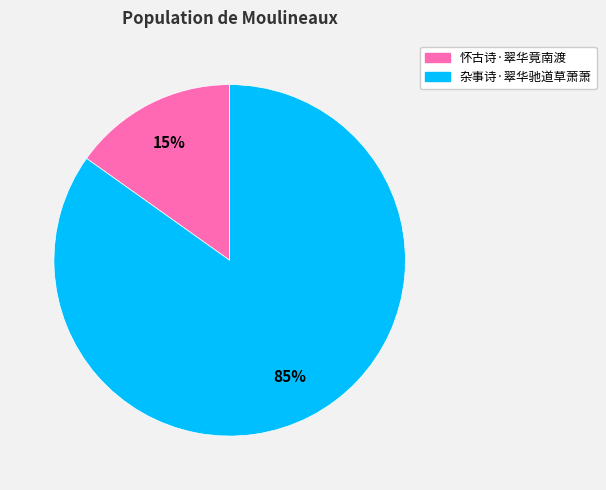

To the nearest percent, what is the difference between the largest and smallest slice percentages?

70%